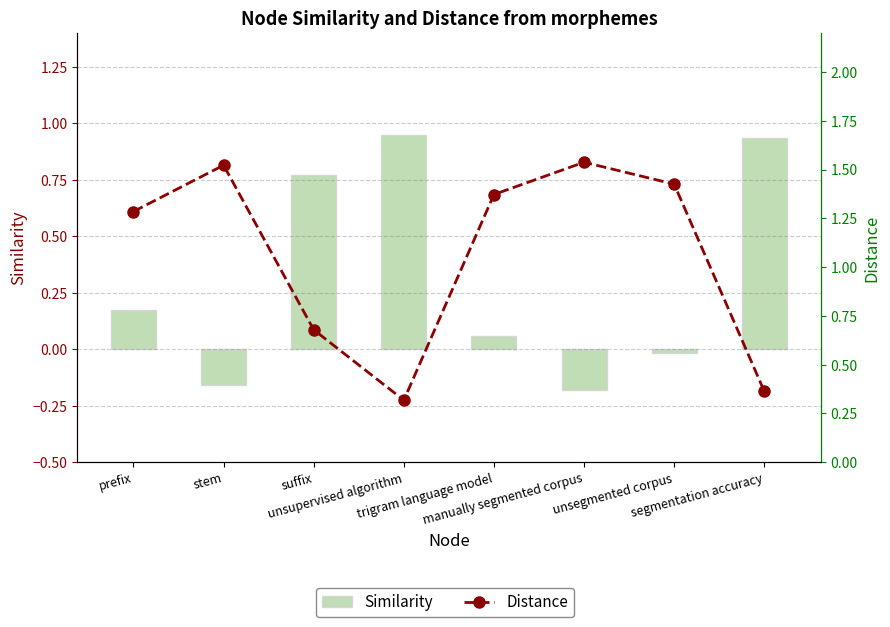

True or false: Similarity has a value of -0.3 at manually segmented corpus.

False